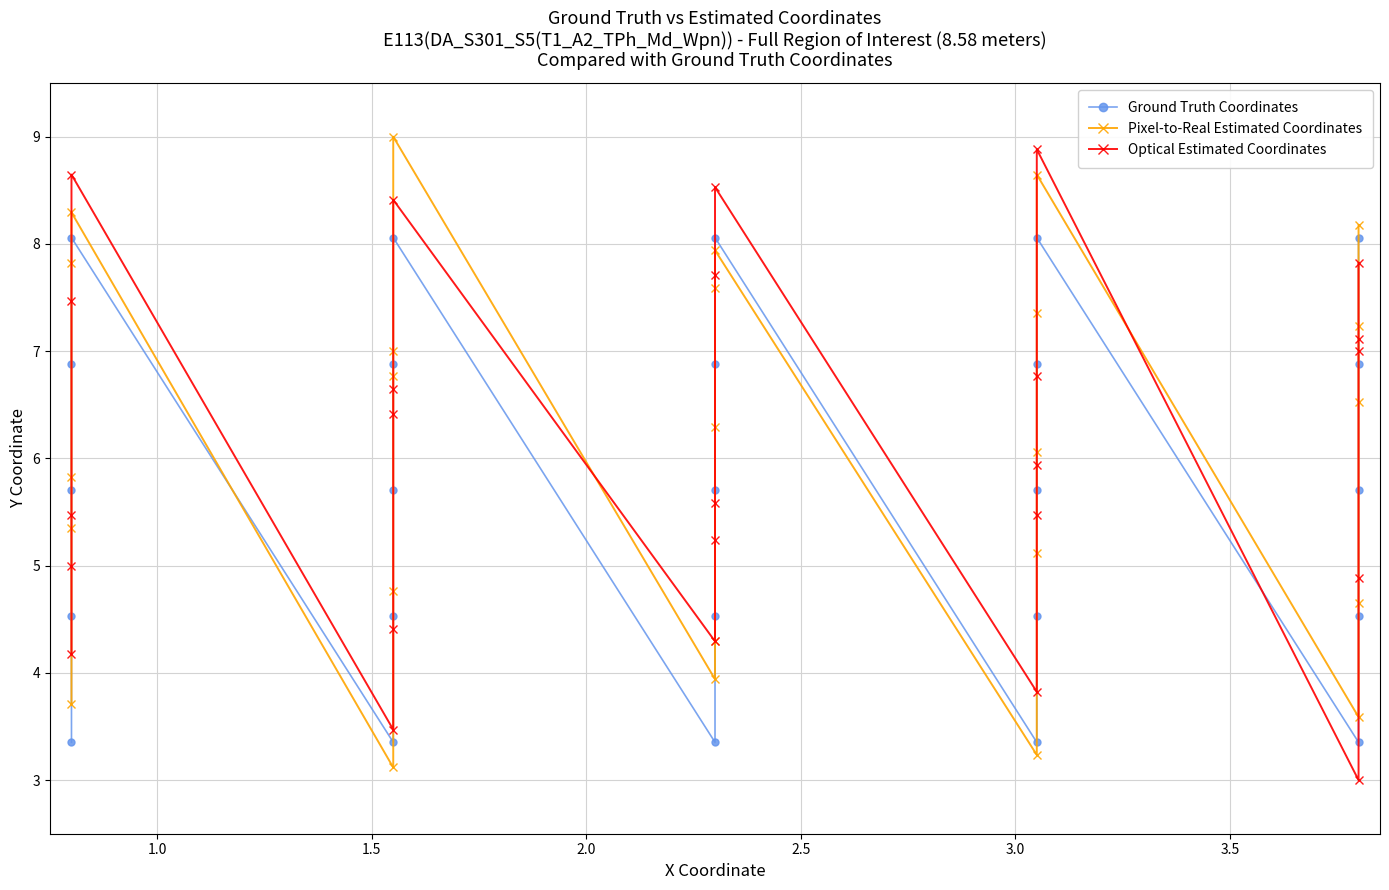

Reading left to right, what are all the values shown in this chart?

Ground Truth Coordinates: 3.4	4.5	5.7	6.9	8.1	3.4	4.5	5.7	6.9	8.1	3.4	4.5	5.7	6.9	8.1	3.4	4.5	5.7	6.9	8.1	3.4	4.5	5.7	6.9	8.1
Pixel-to-Real Estimated Coordinates: 3.7	5.4	5.8	7.8	8.3	3.1	4.8	6.8	7.0	9.0	3.9	4.3	6.3	7.6	7.9	3.2	5.1	6.1	7.4	8.6	3.6	4.6	6.5	7.2	8.2
Optical Estimated Coordinates: 4.2	5.0	5.5	7.5	8.6	3.5	4.4	6.4	6.6	8.4	4.3	5.2	5.6	7.7	8.5	3.8	5.5	5.9	6.8	8.9	3.0	4.9	7.0	7.1	7.8